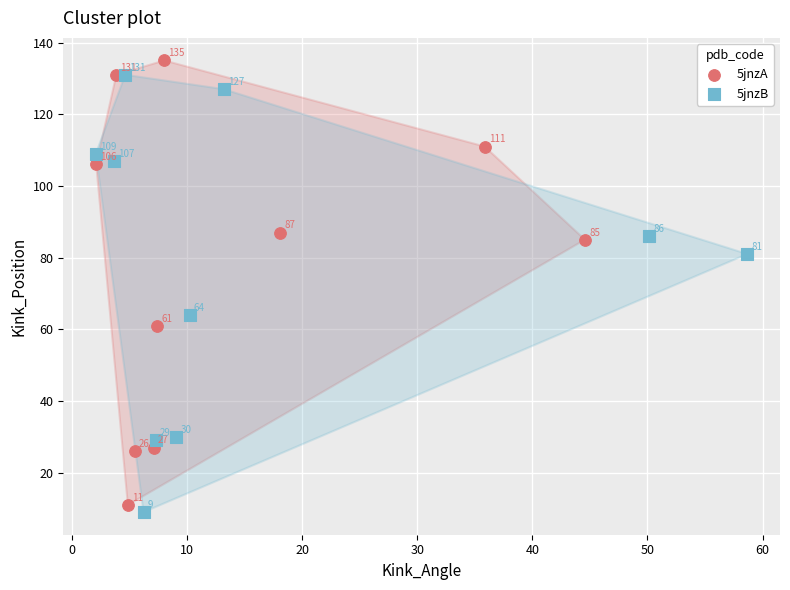

Which series reaches the maximum Y coordinate?

5jnzA